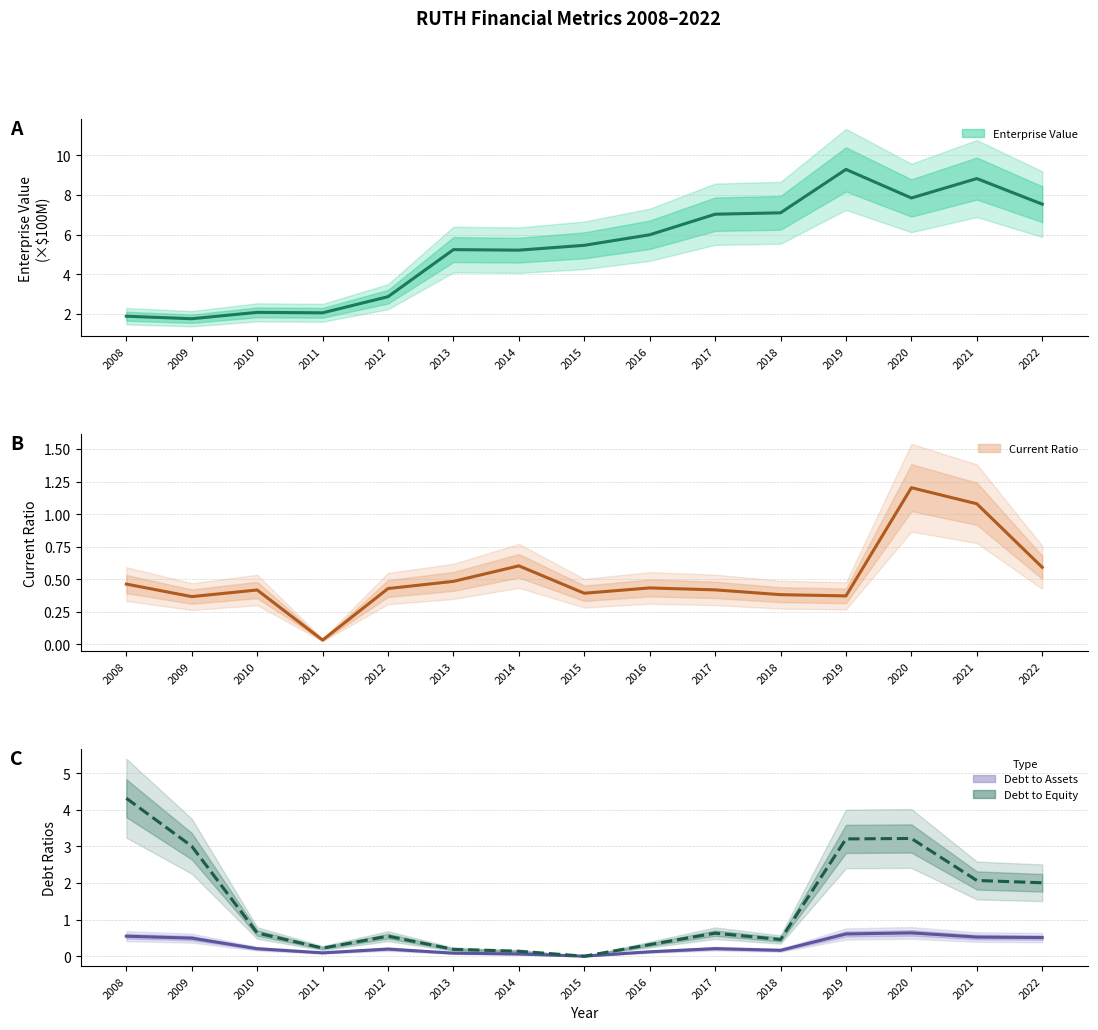

Between 2011 and 2015, which is larger?

2015